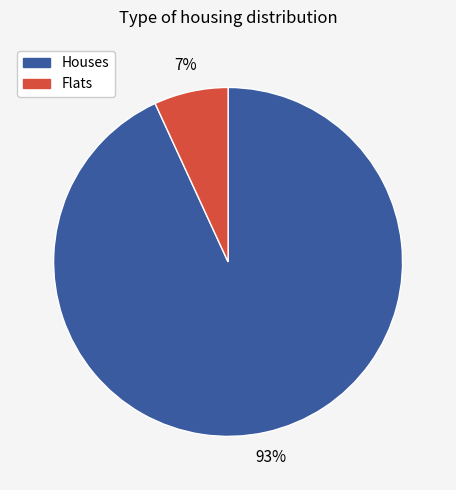

To the nearest percent, what is the average slice percentage?

50%